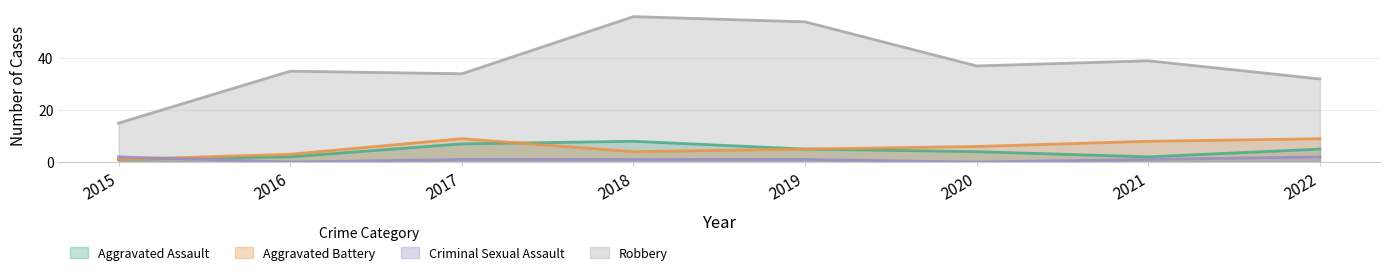

What is the difference between the highest and lowest values at 2020?

37